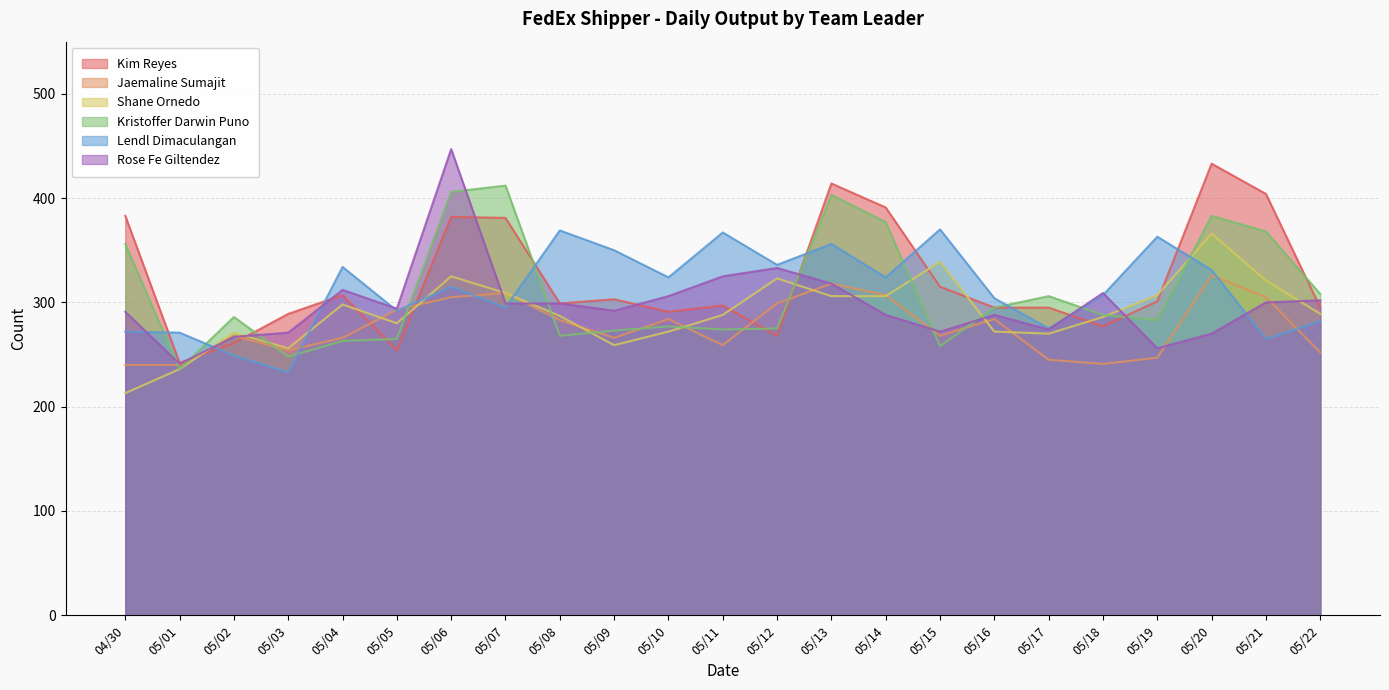

List the labels in order of Jaemaline Sumajit value, smallest first.

04/30, 05/01, 05/18, 05/17, 05/19, 05/22, 05/03, 05/11, 05/04, 05/09, 05/02, 05/15, 05/08, 05/10, 05/16, 05/05, 05/12, 05/06, 05/21, 05/14, 05/07, 05/13, 05/20